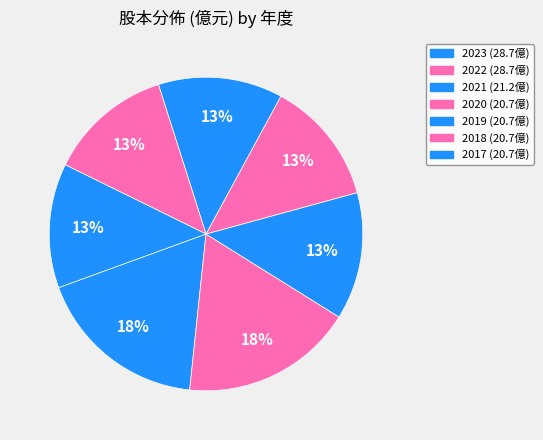

How many segments does this pie chart have?

7